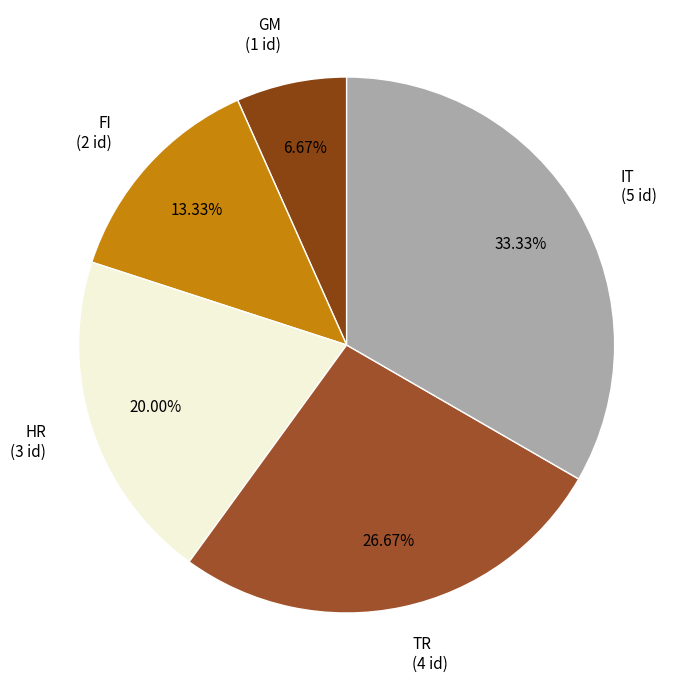

To the nearest percent, what percentage of the pie is FI?

13%